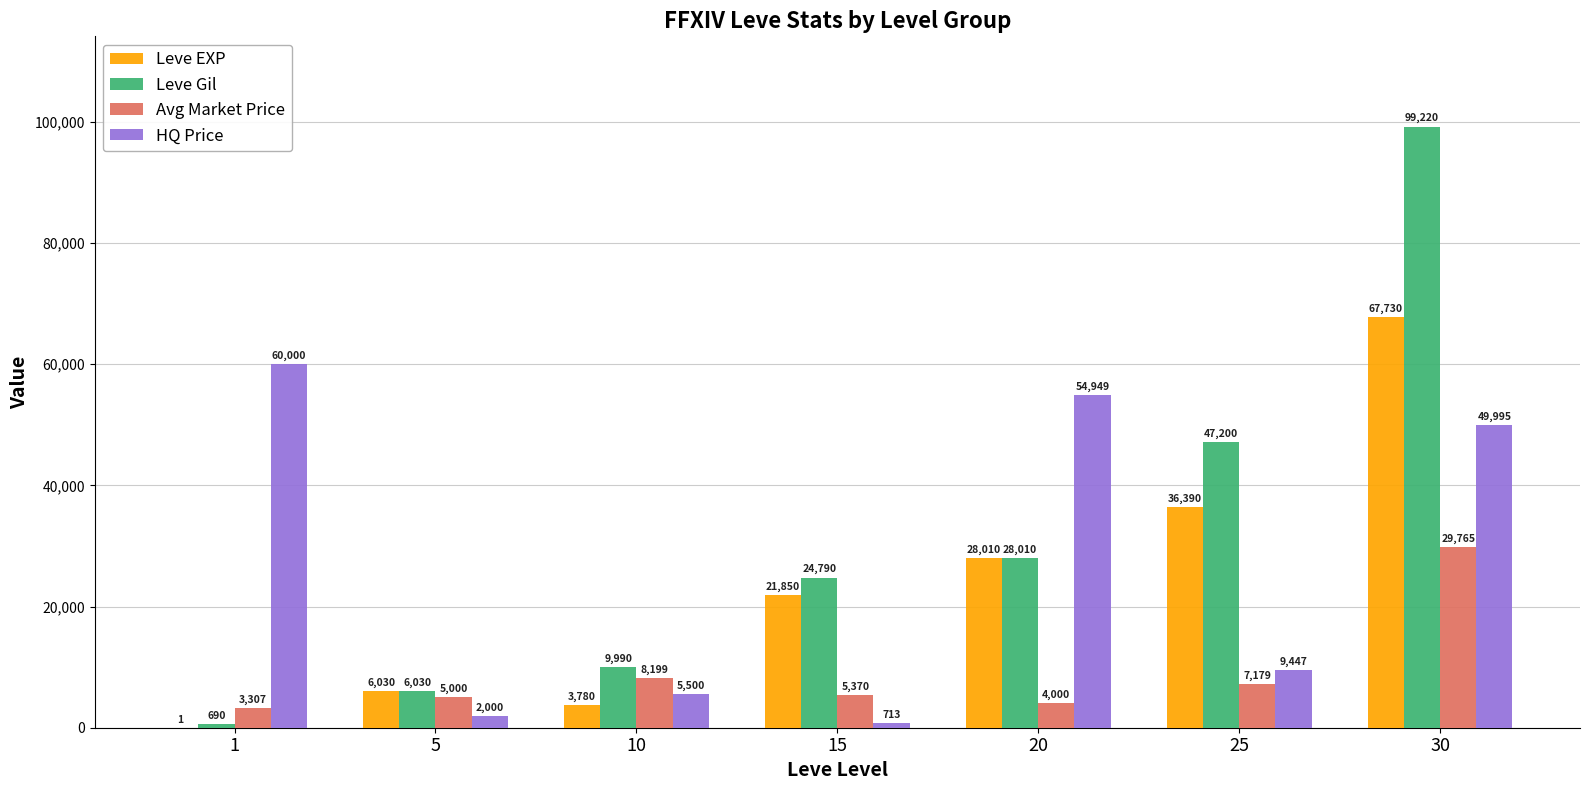

What is the total value across all series at 20?

114969